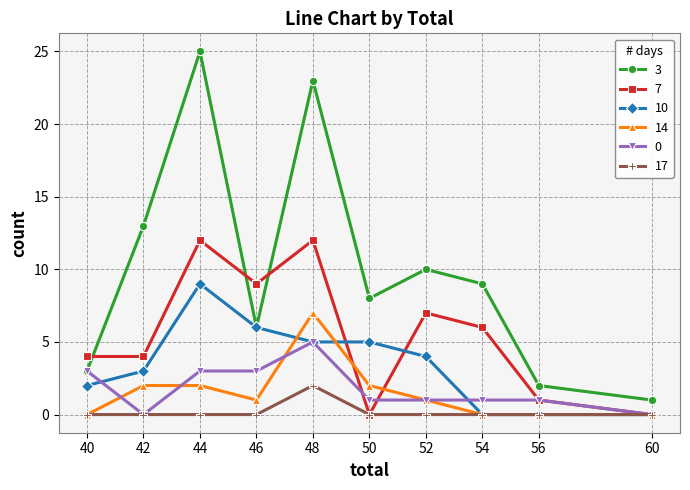

What is the maximum value for 14?

7